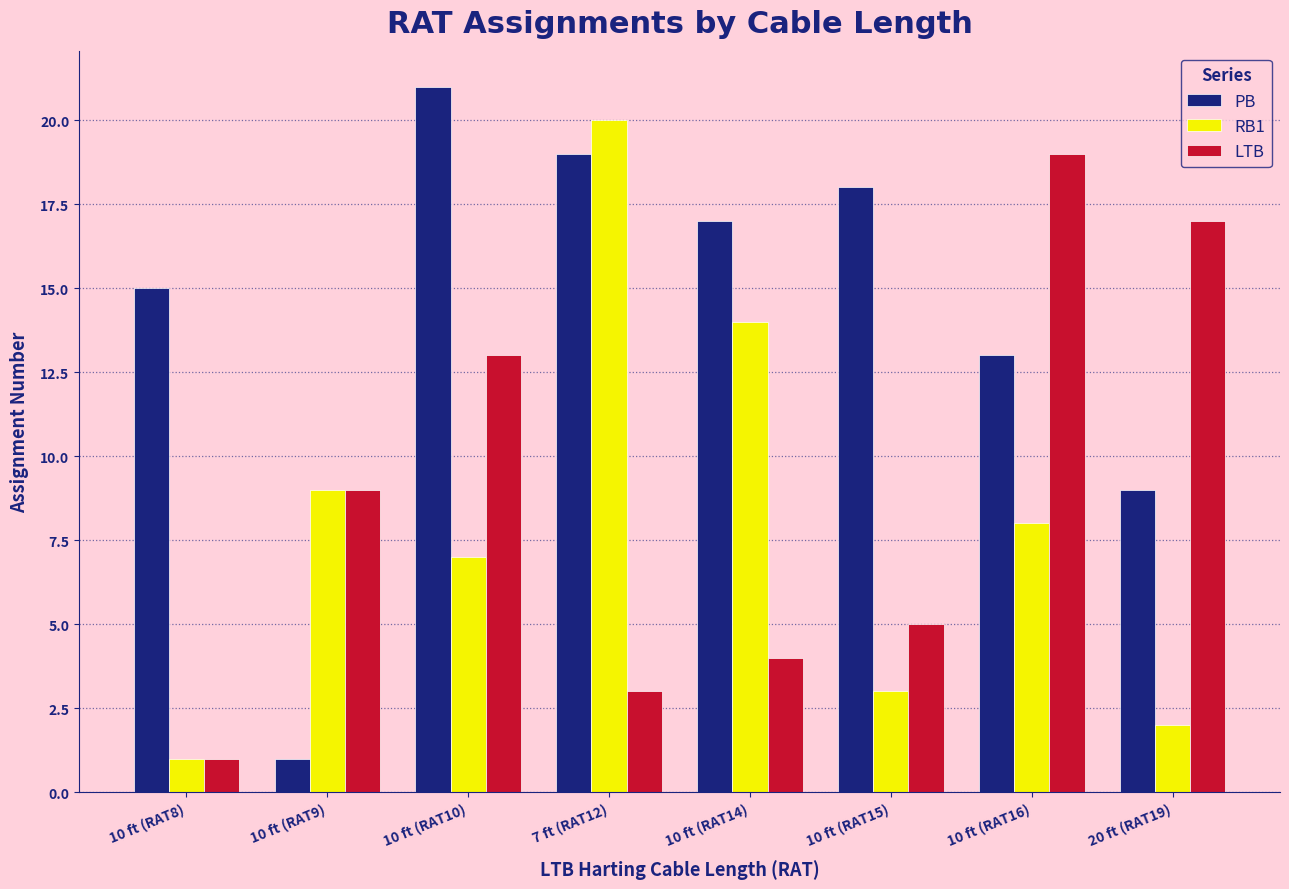

What is the difference between the highest and lowest values at 10 ft (RAT16)?

11